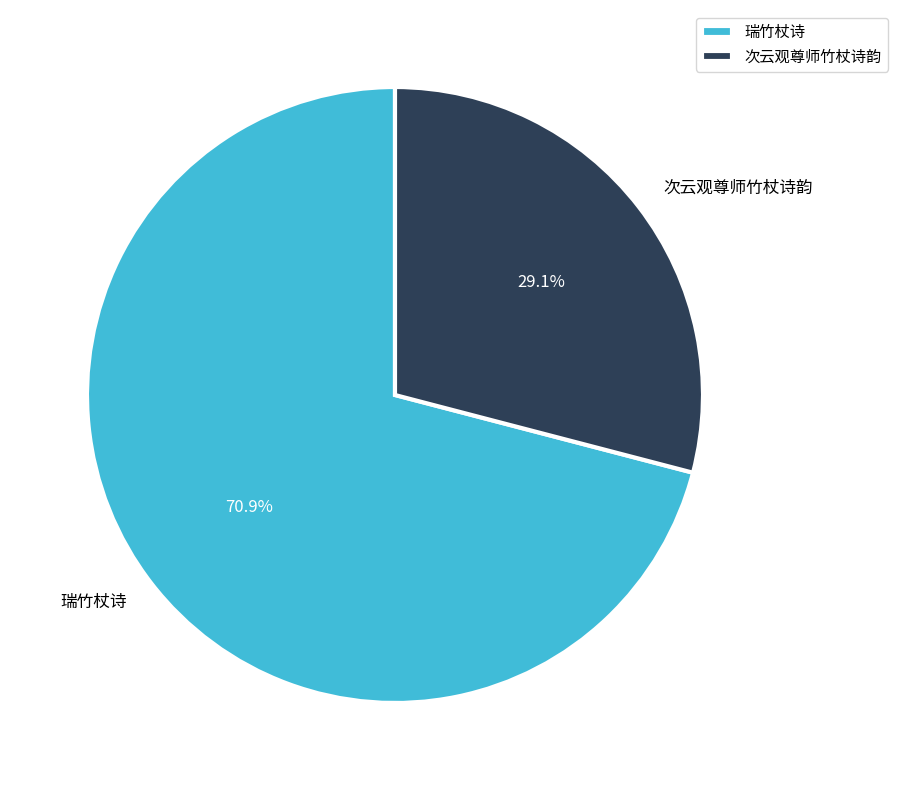

What percentage do 次云观尊师竹杖诗韵 and 瑞竹杖诗 together represent?

100.0%